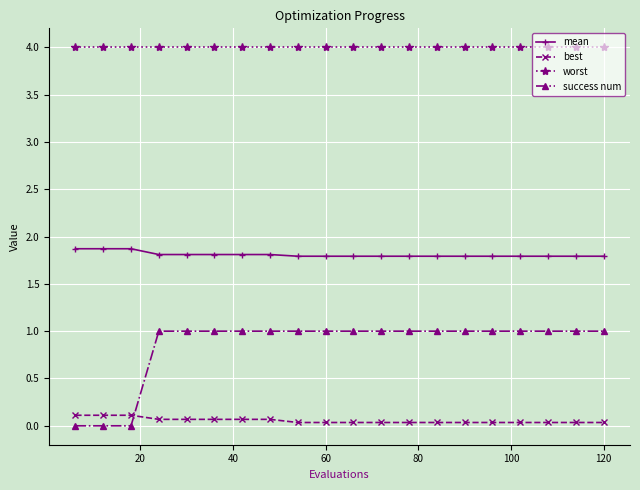

What are all the series names shown in the legend?

mean, best, worst, success num